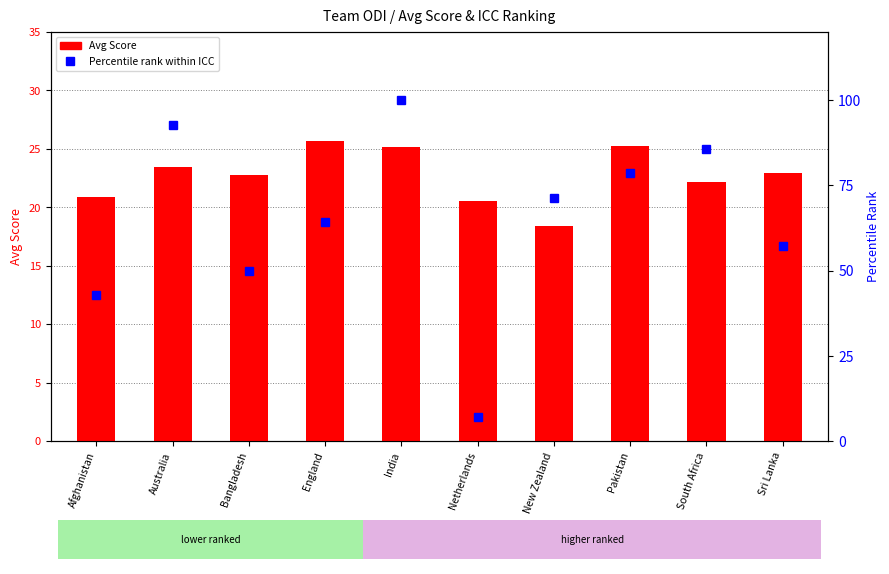

What is the label of the 7th bar from the right?

England